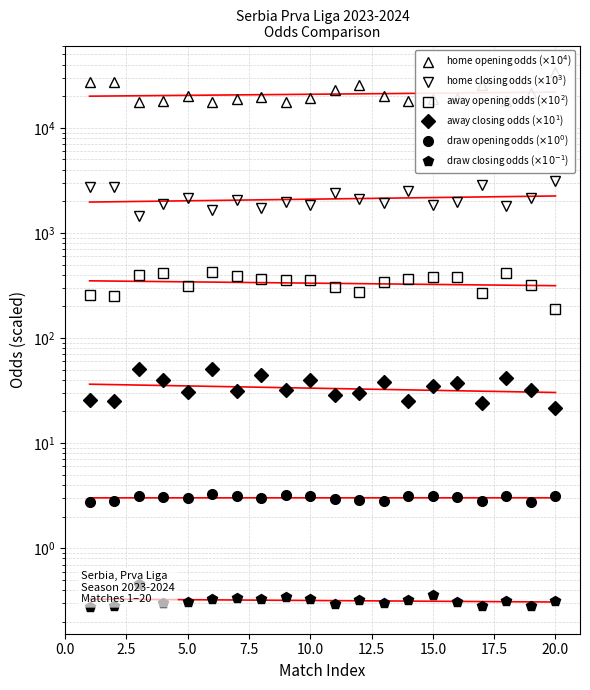

What are all the series names shown in the legend?

home opening odds ($\times10^4$), home closing odds ($\times10^3$), away opening odds ($\times10^2$), away closing odds ($\times10^1$), draw opening odds ($\times10^0$), draw closing odds ($\times10^{-1}$)